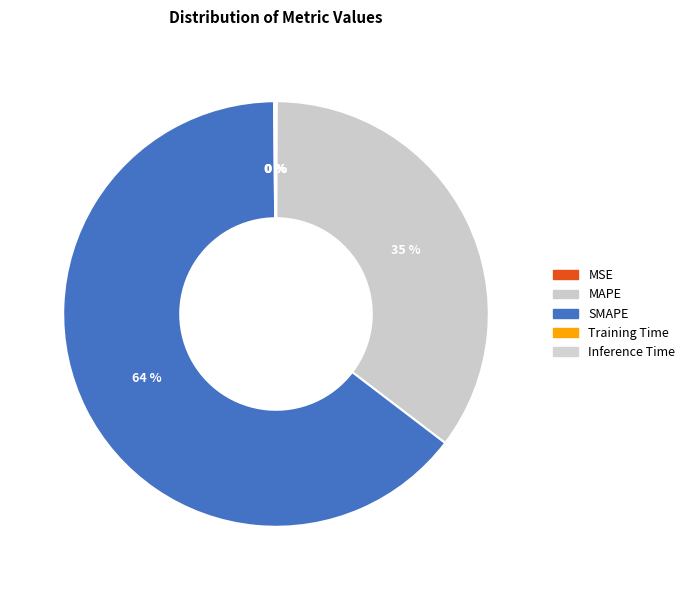

What is the smallest slice in the pie chart?

MSE